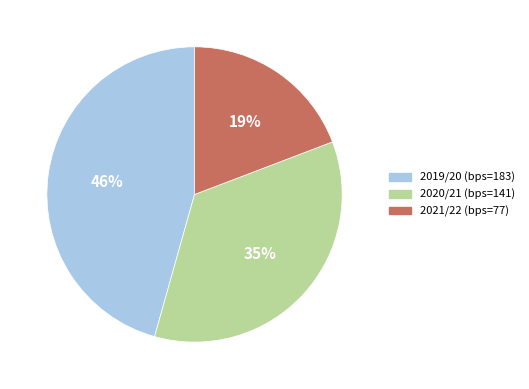

Combined, do 2020/21 (bps=141) and 2019/20 (bps=183) account for over 50%?

Yes